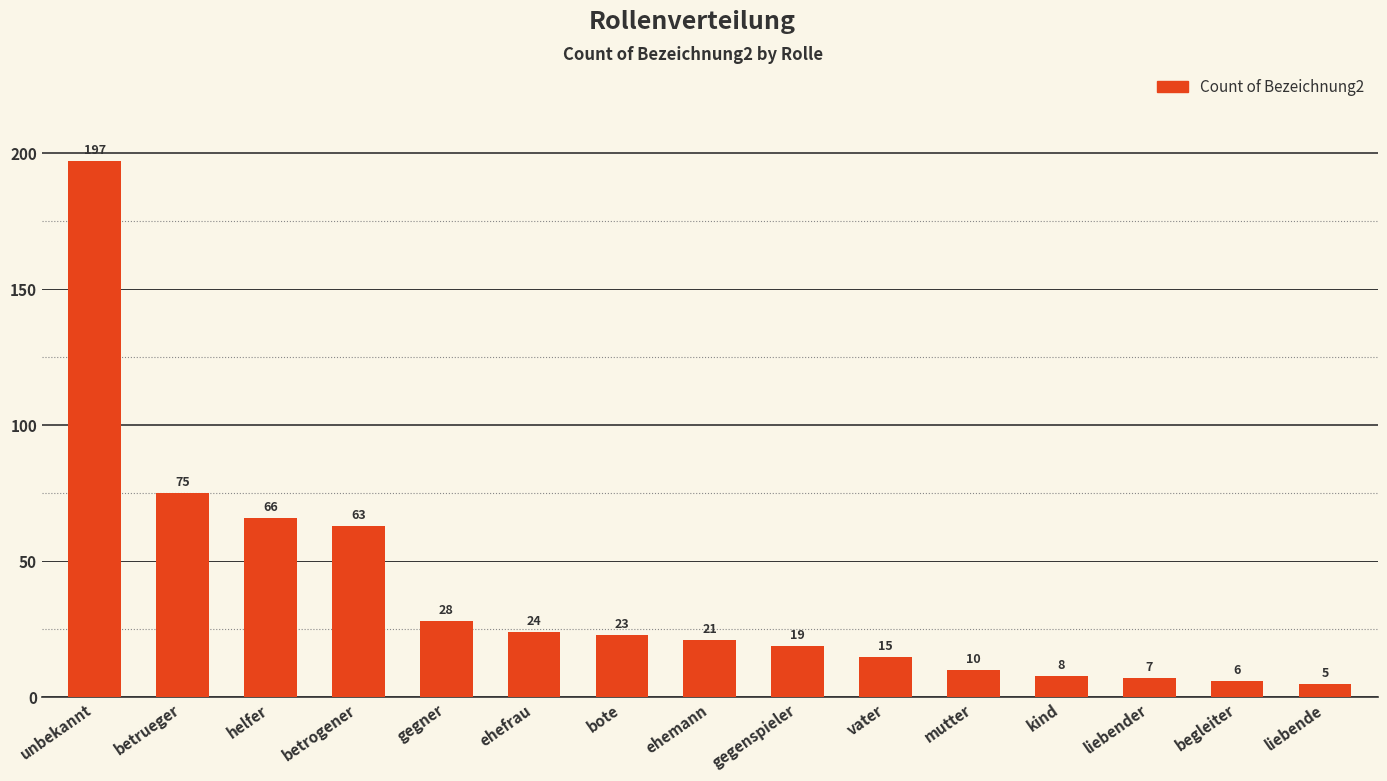

True or false: the data shows 8 at vater.

False